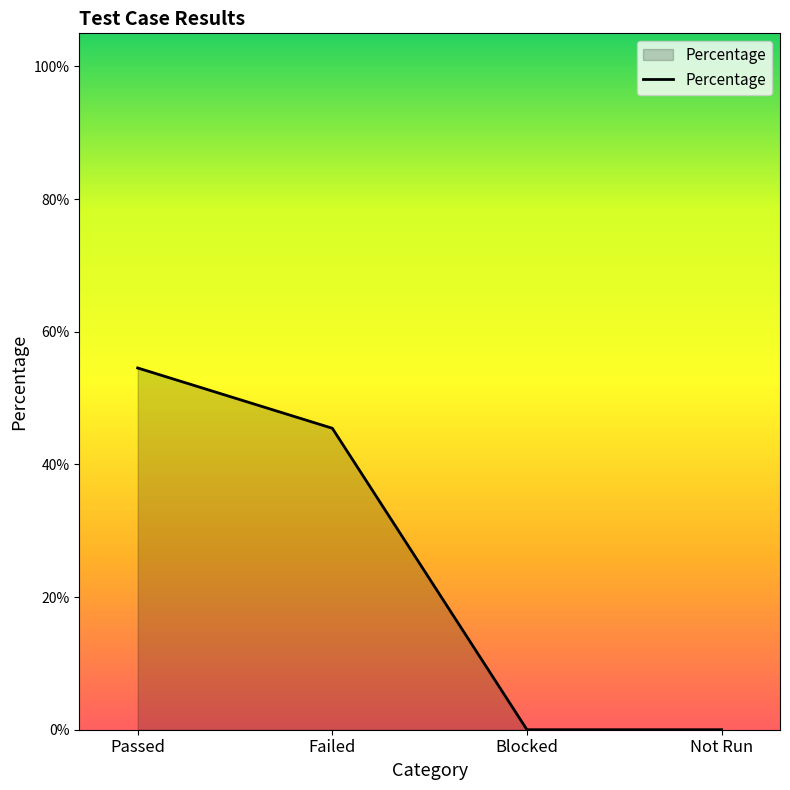

Is this an area chart (filled region under the line)?

Yes